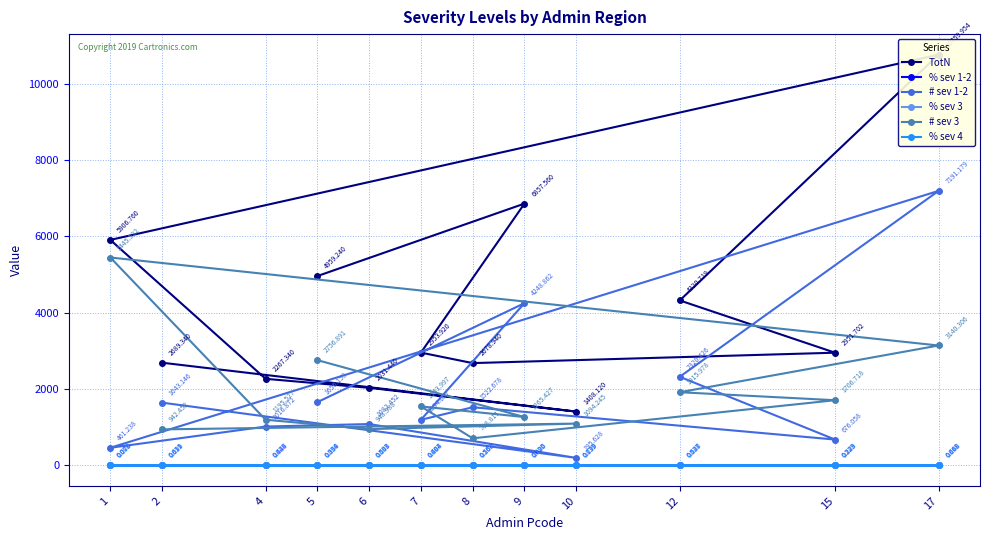

What is the sum of the % sev 1-2 values at 8 and 6?

1.1